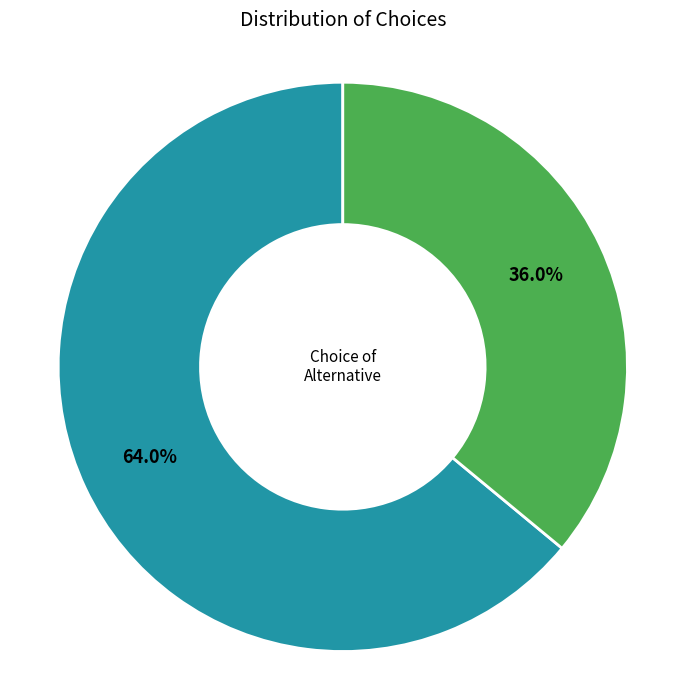

Rank the categories by value from lowest to highest.

Choice = Alternative 2 (false), Choice = Alternative 1 (true)